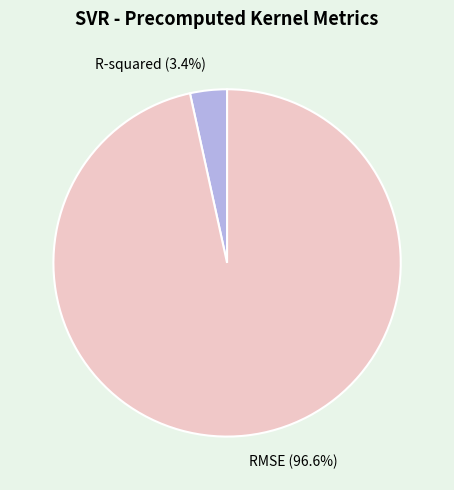

Is it true that RMSE is 97% of the pie?

True